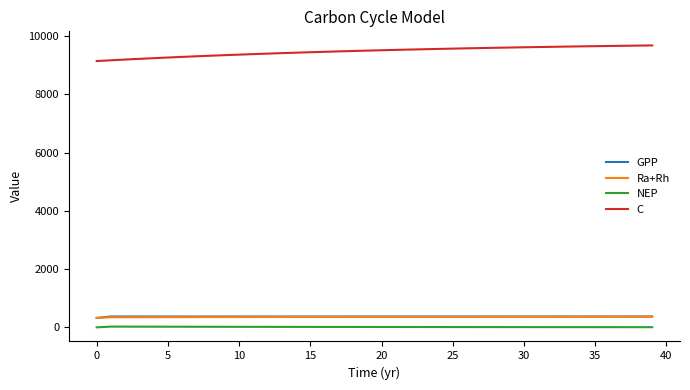

What is the greatest value displayed?

9679.7